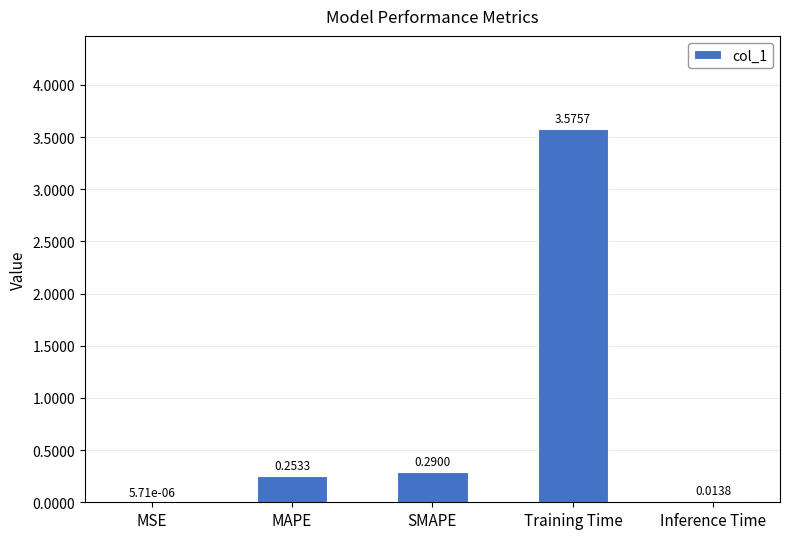

Which has a higher value, MSE or Training Time?

Training Time